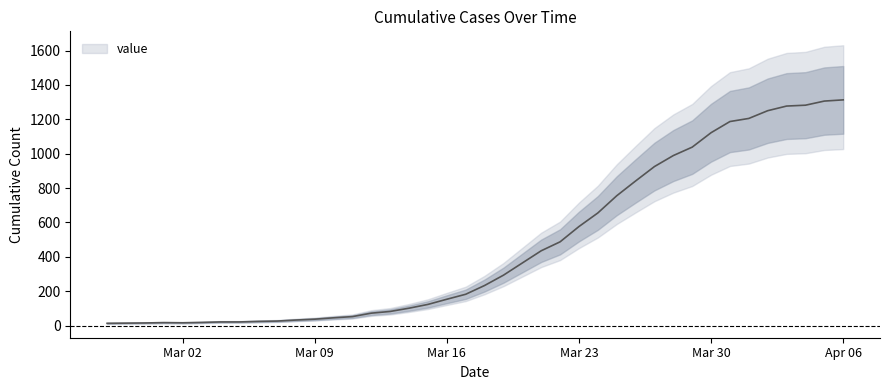

List the labels in order of value, smallest first.

2020-02-27, 2020-02-28, 2020-02-29, 2020-03-02, 2020-03-01, 2020-03-03, 2020-03-04, 2020-03-05, 2020-03-06, 2020-03-07, 2020-03-08, 2020-03-09, 2020-03-10, 2020-03-11, 2020-03-12, 2020-03-13, 2020-03-14, 2020-03-15, 2020-03-16, 2020-03-17, 2020-03-18, 2020-03-19, 2020-03-20, 2020-03-21, 2020-03-22, 2020-03-23, 2020-03-24, 2020-03-25, 2020-03-26, 2020-03-27, 2020-03-28, 2020-03-29, 2020-03-30, 2020-03-31, 2020-04-01, 2020-04-02, 2020-04-03, 2020-04-04, 2020-04-05, 2020-04-06